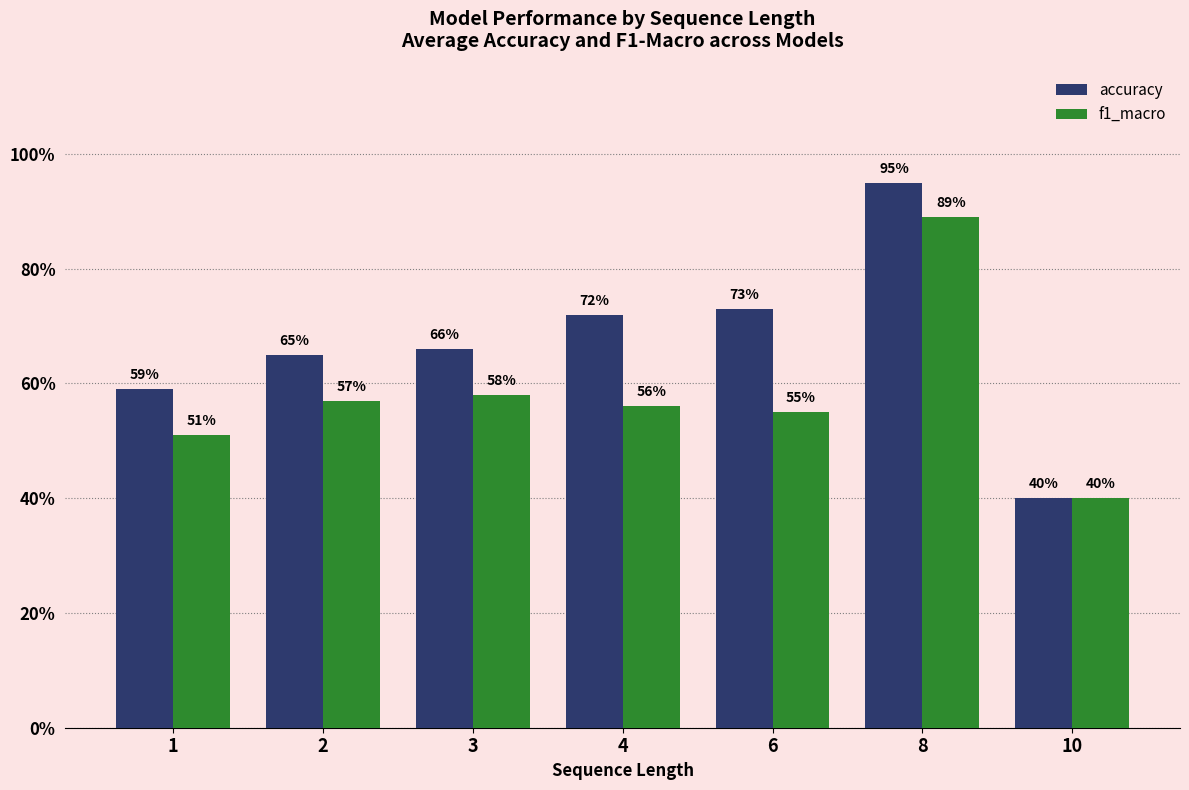

Are the bars grouped side by side (vs. stacked)?

Yes